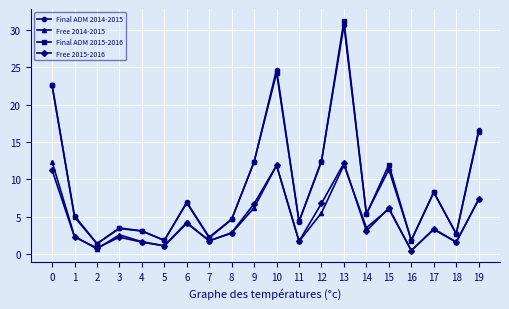

Which label corresponds to the largest value in the chart?

13